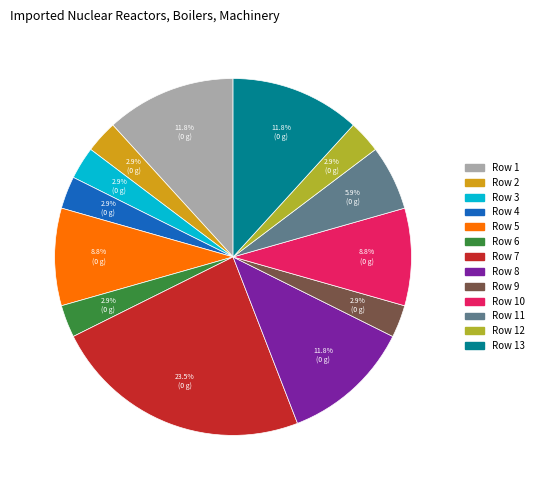

Does any single category account for the majority?

No